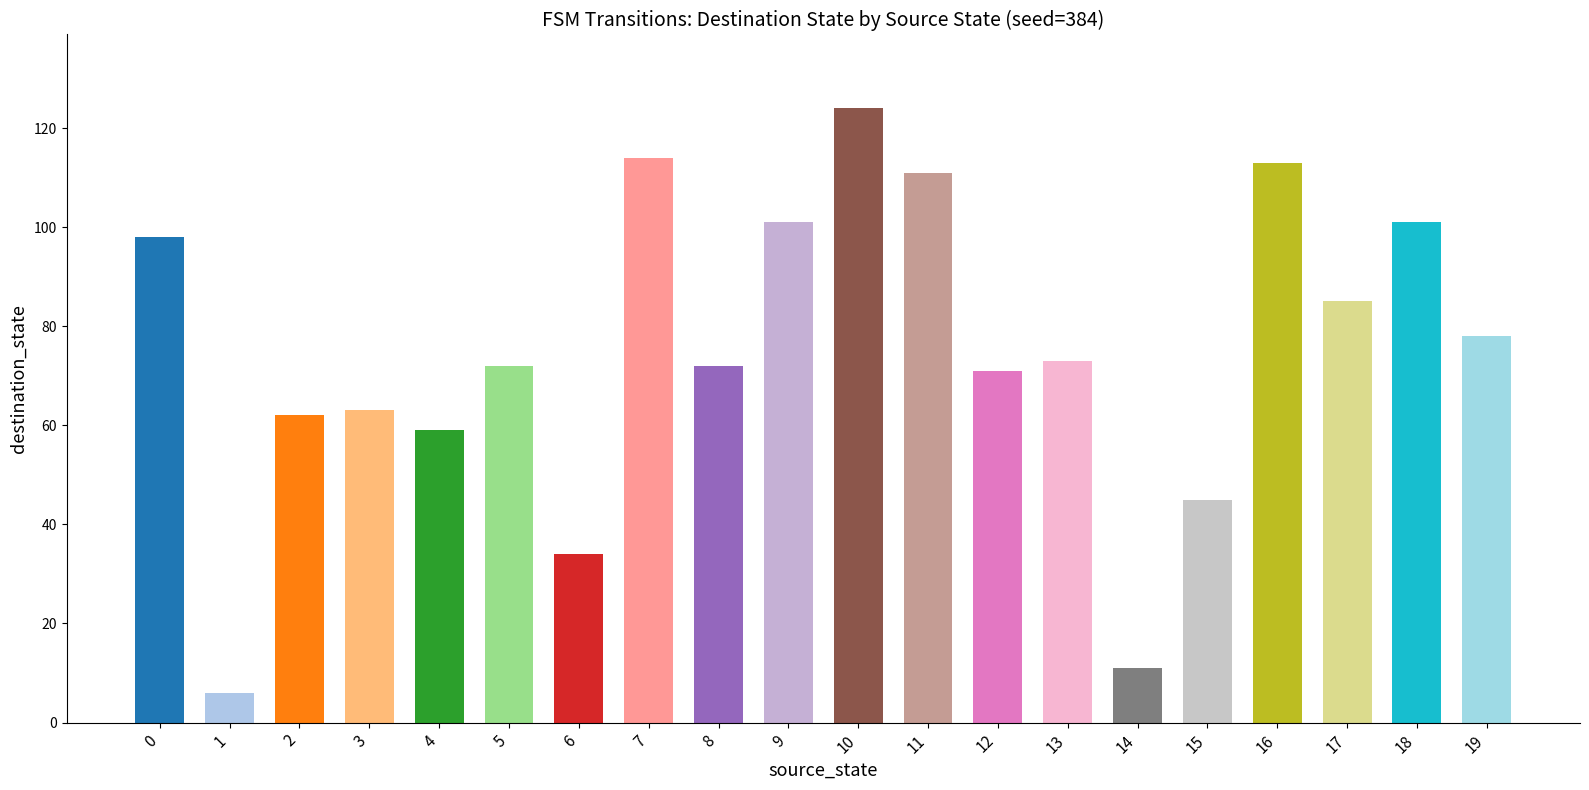

Reading left to right, what are all the values shown in this chart?

98	6	62	63	59	72	34	114	72	101	124	111	71	73	11	45	113	85	101	78